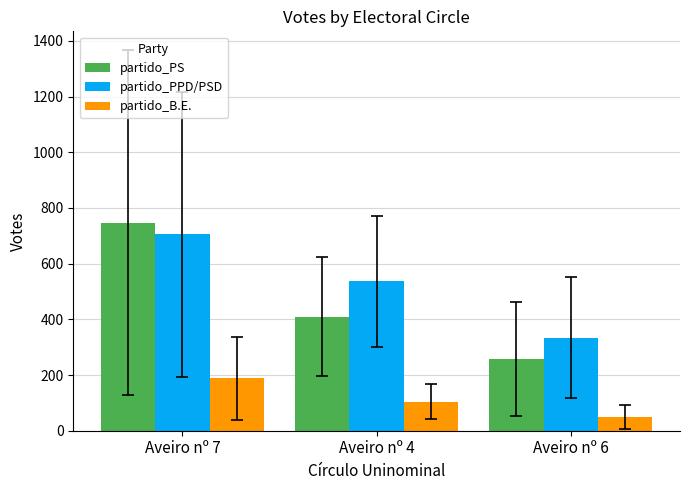

Reading right to left, what are all the values shown in this chart?

partido_PS: Aveiro nº 6=257.2	Aveiro nº 4=408.8	Aveiro nº 7=746.3
partido_PPD/PSD: Aveiro nº 6=334.2	Aveiro nº 4=536.3	Aveiro nº 7=704.9
partido_B.E.: Aveiro nº 6=50.2	Aveiro nº 4=104.7	Aveiro nº 7=188.0